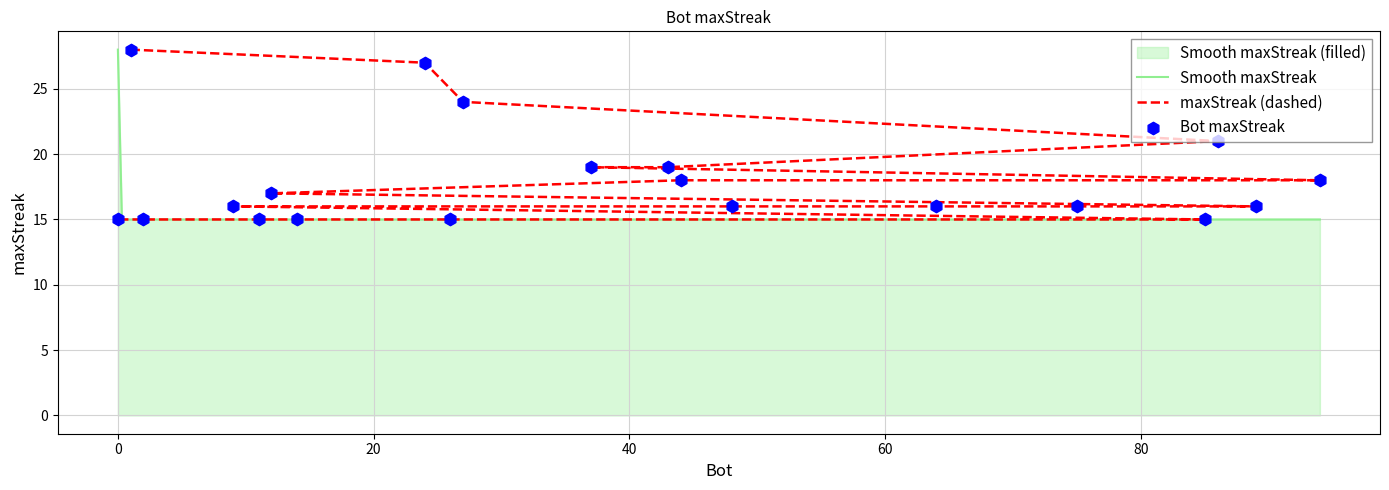

Which has a higher value, 2 or 14?

2